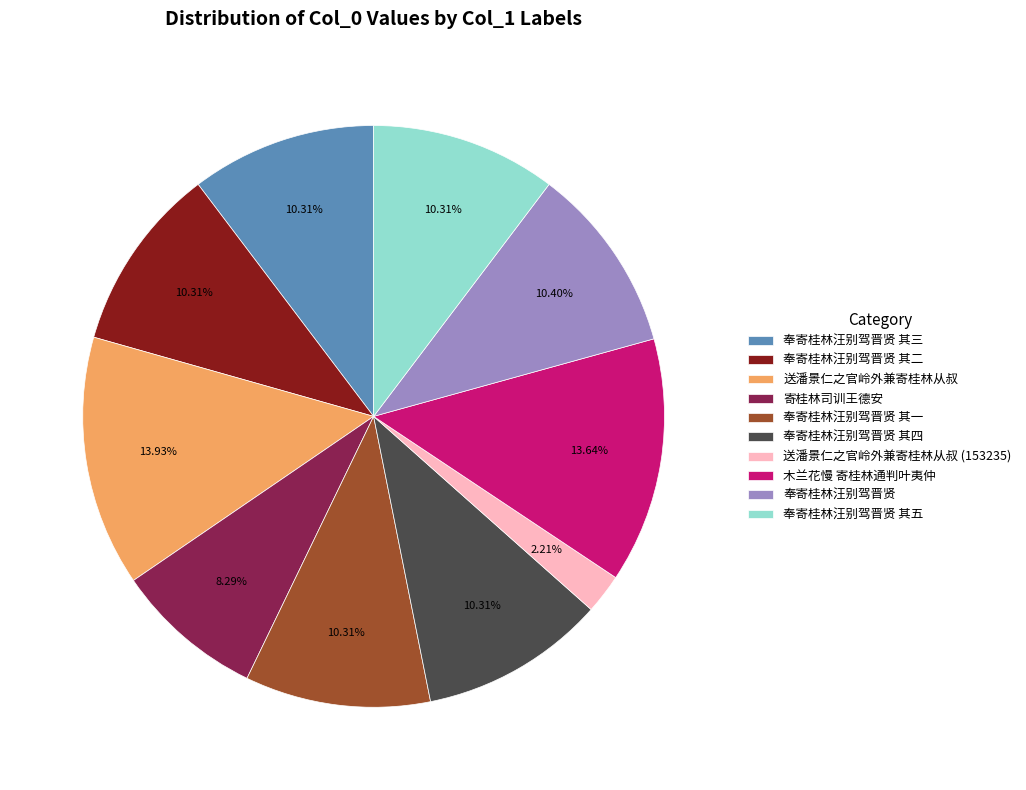

Is there any slice that represents more than half of the pie?

No